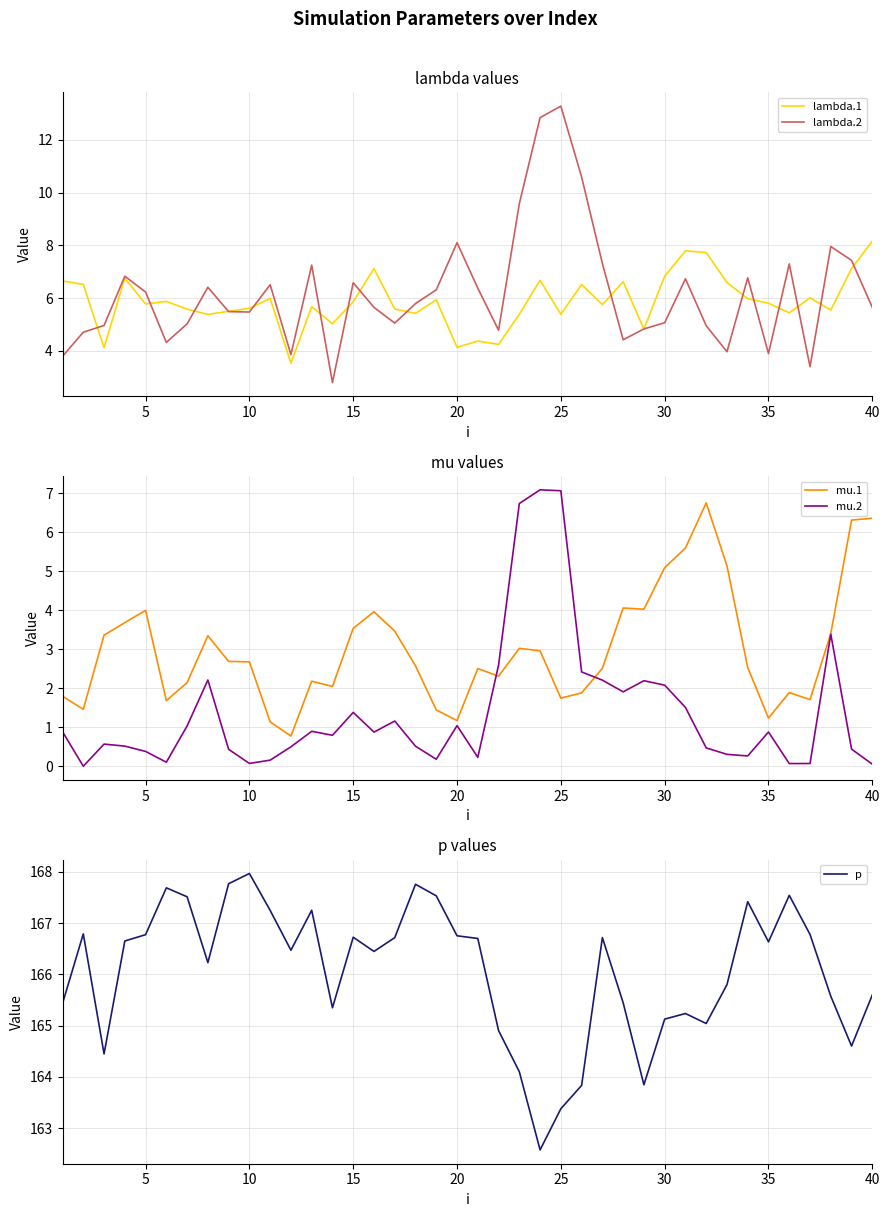

What is the minimum value for lambda.2?

2.8